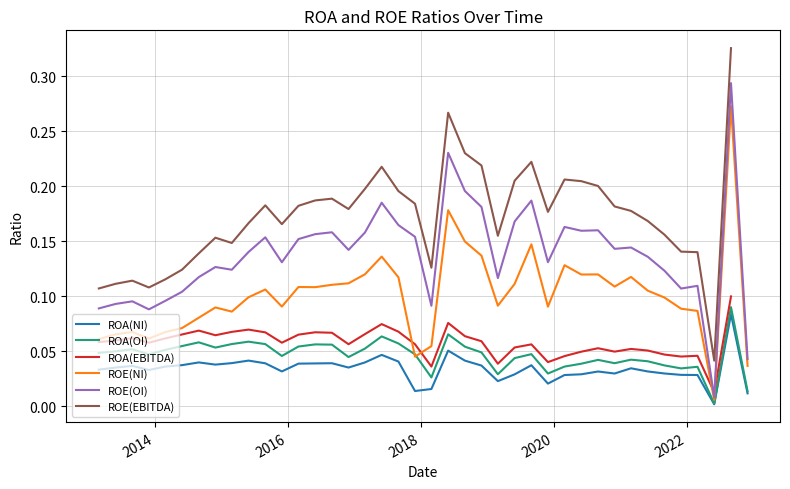

What are all the series names shown in the legend?

ROA(NI), ROA(OI), ROA(EBITDA), ROE(NI), ROE(OI), ROE(EBITDA)